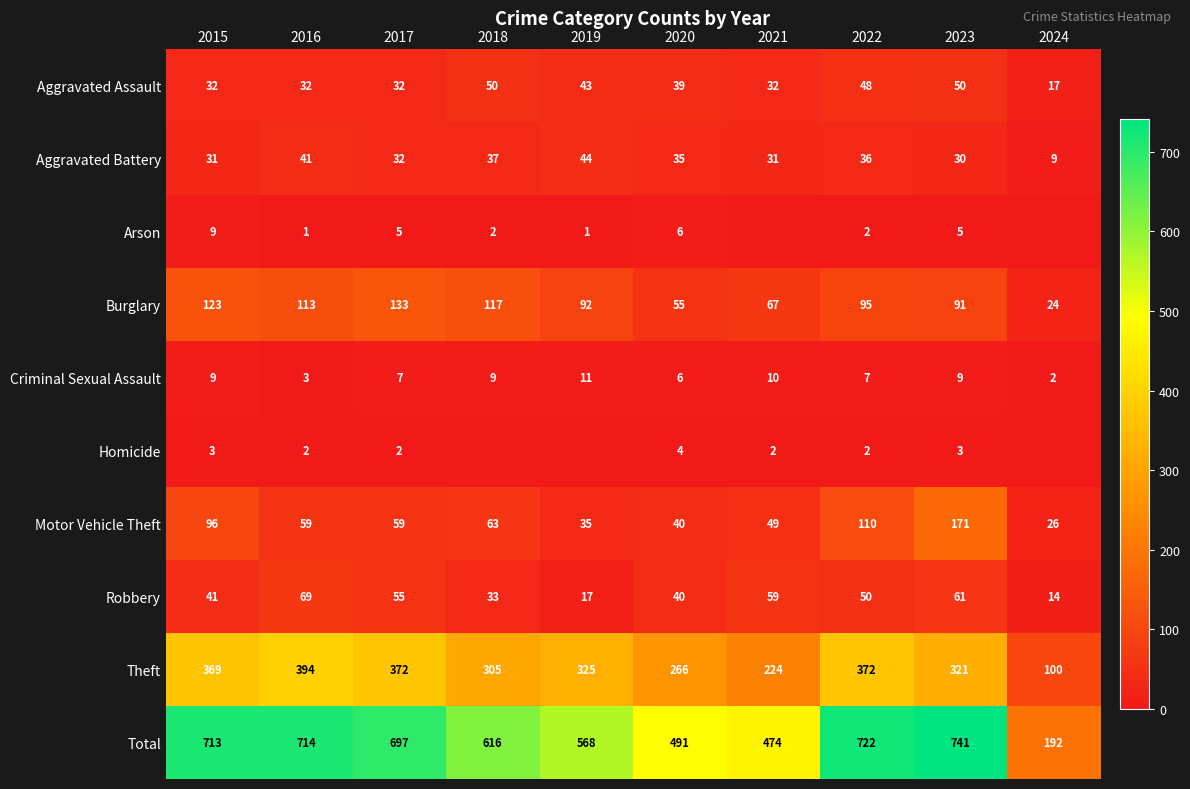

At which label does Burglary reach its minimum?

2024